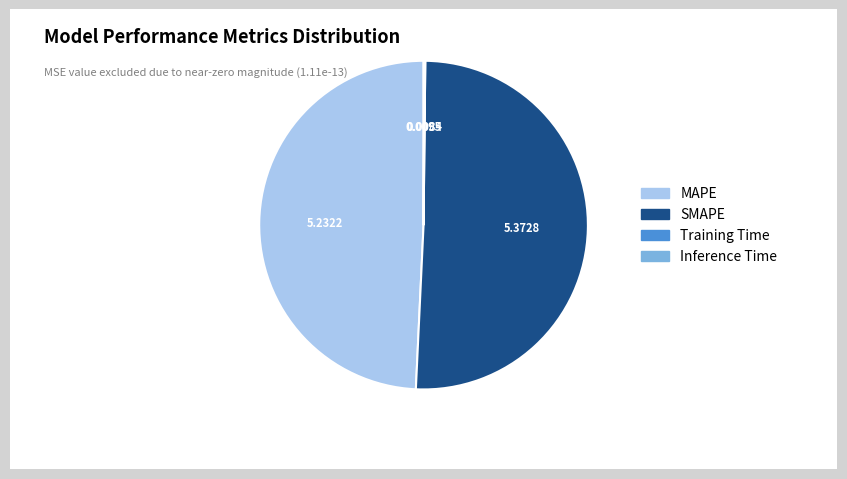

What is the majority slice?

SMAPE